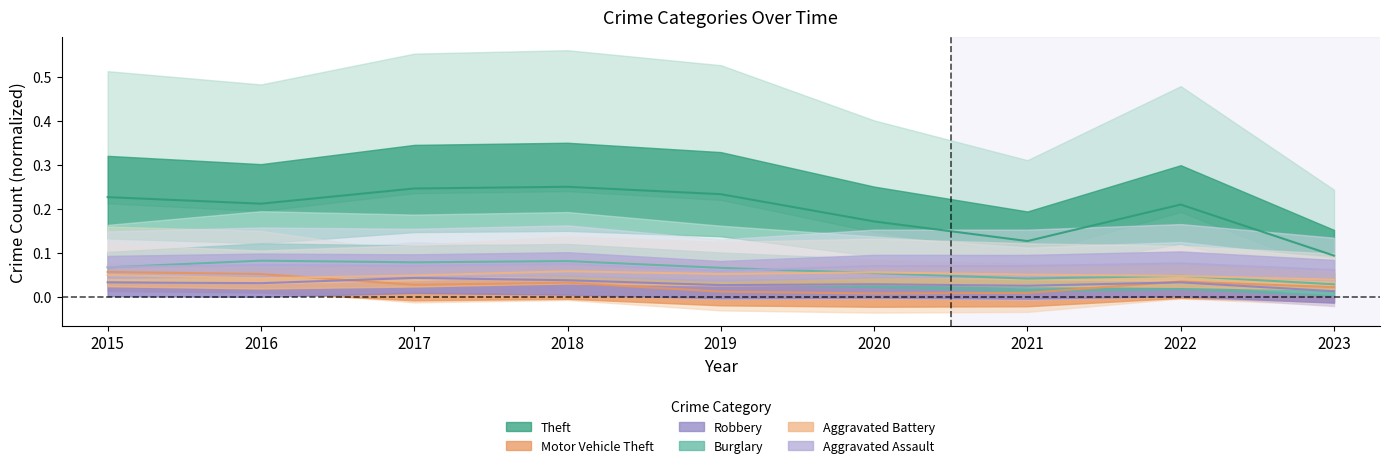

Which series has the widest spread of values?

Theft